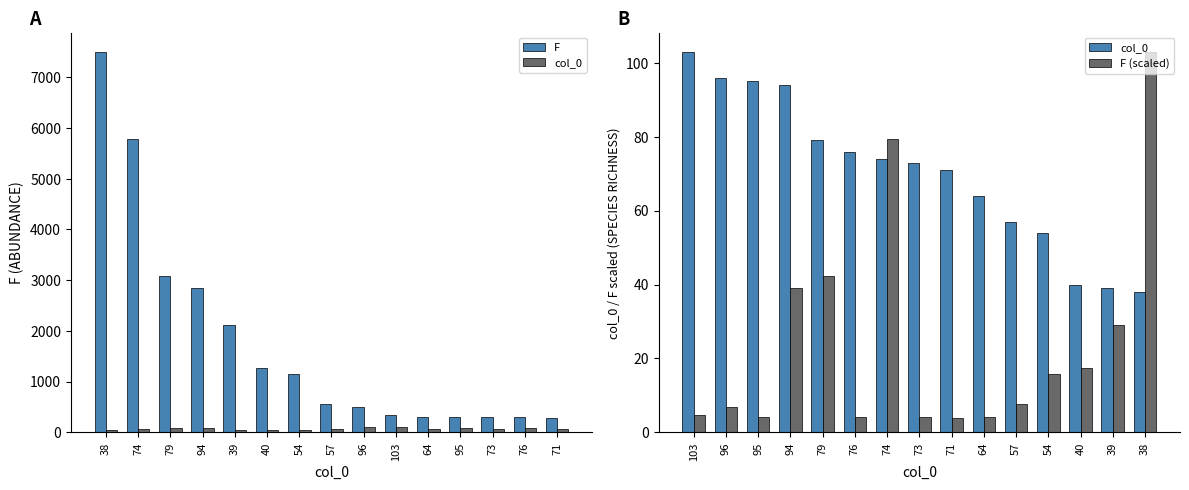

What is the difference between the highest and lowest values at 38?

7499.2